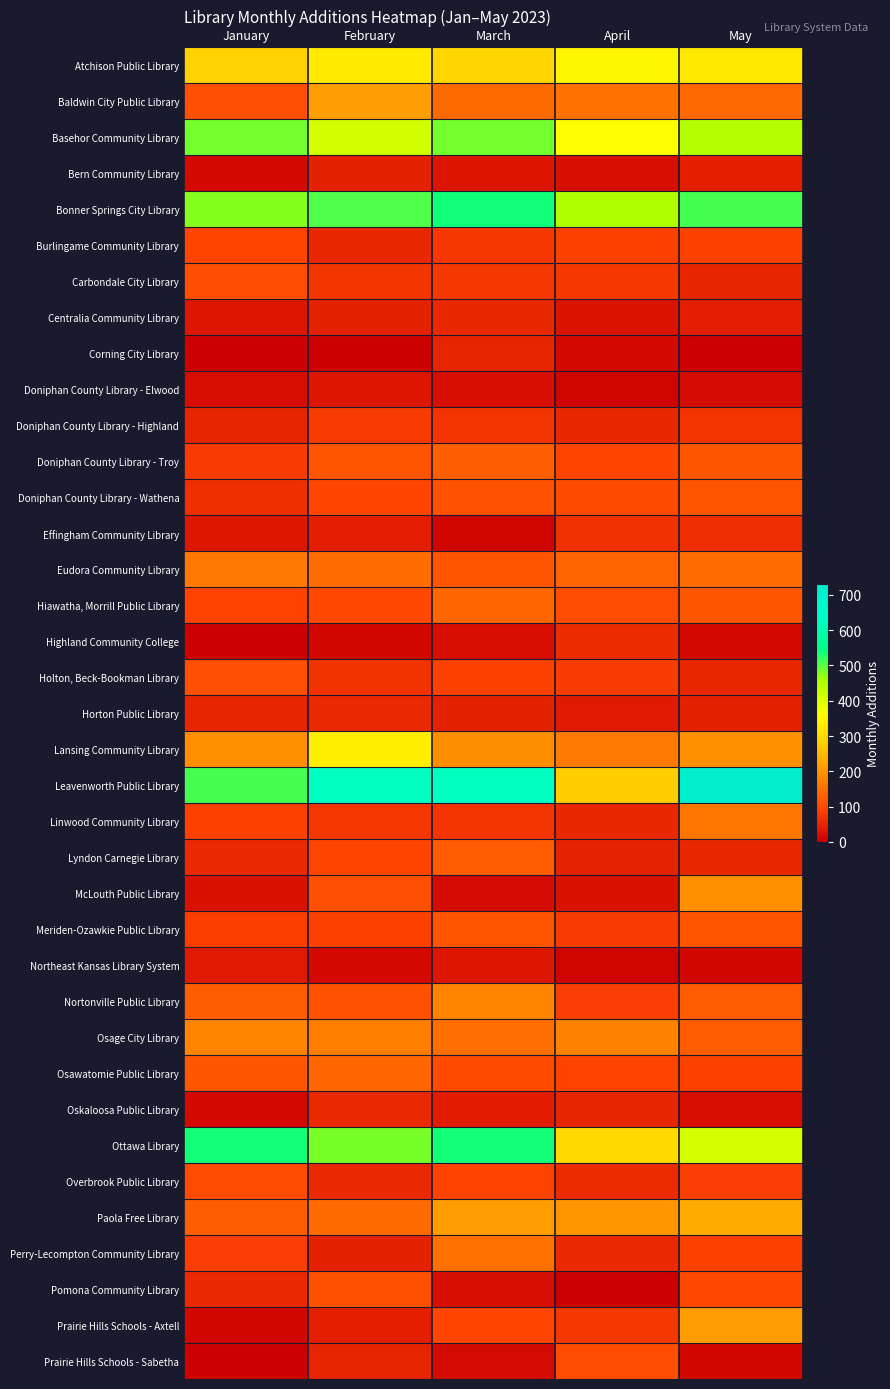

Which series changed the most between February and March?

Lansing Community Library